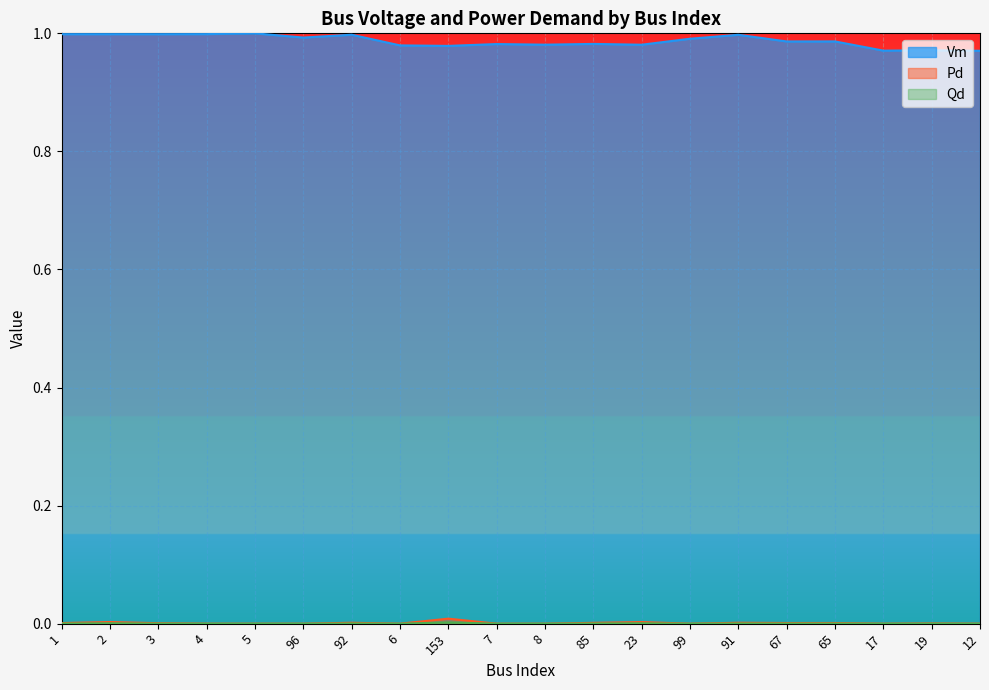

How many lines are shown in the chart?

3